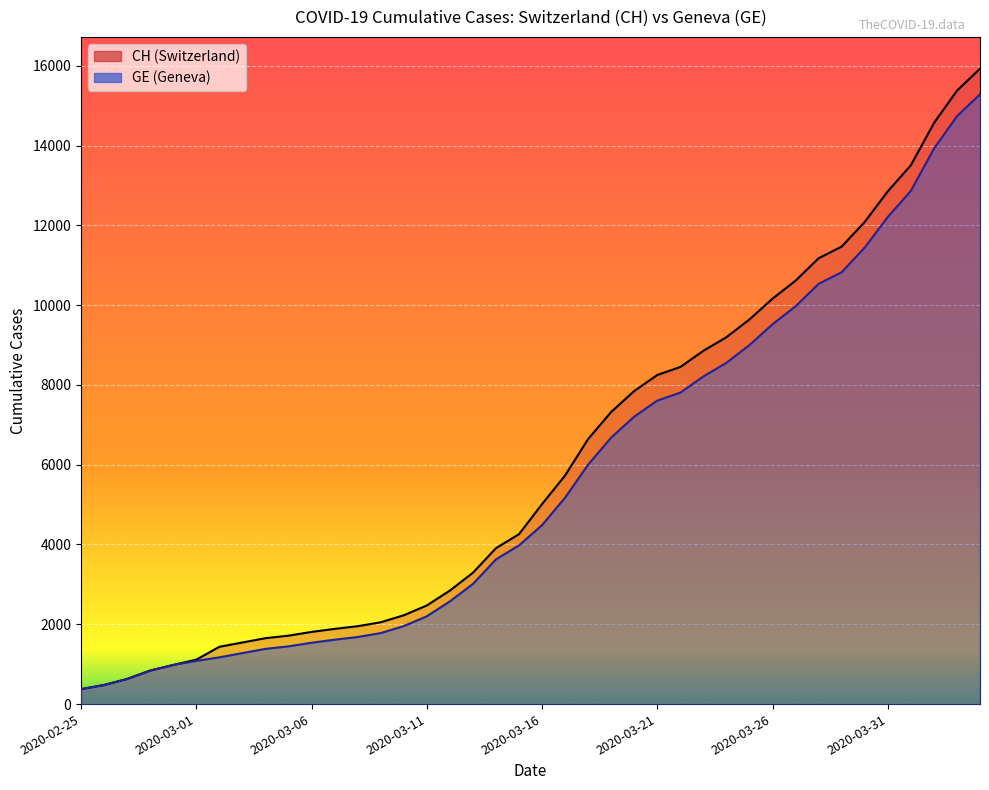

Count the number of data series in this chart.

2